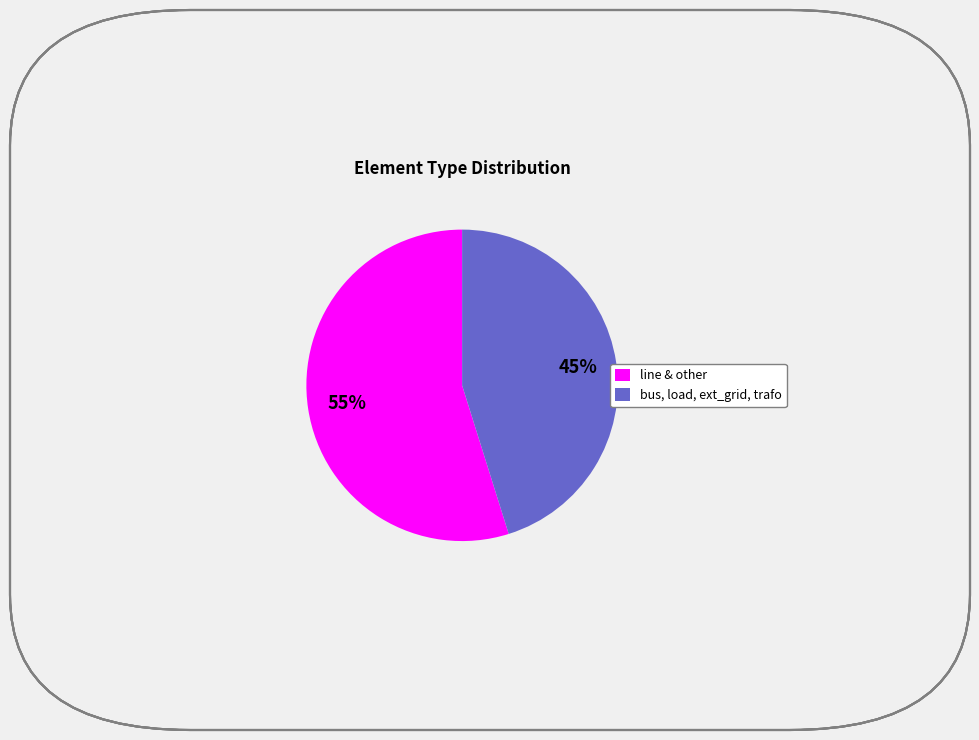

Between bus, load, ext_grid, trafo and line & other, which is larger?

line & other